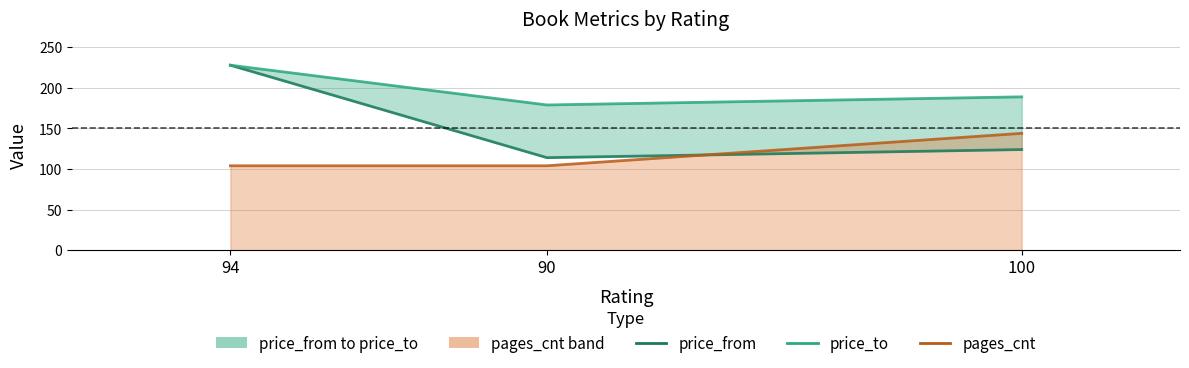

How many data points in price_to are above 189?

1